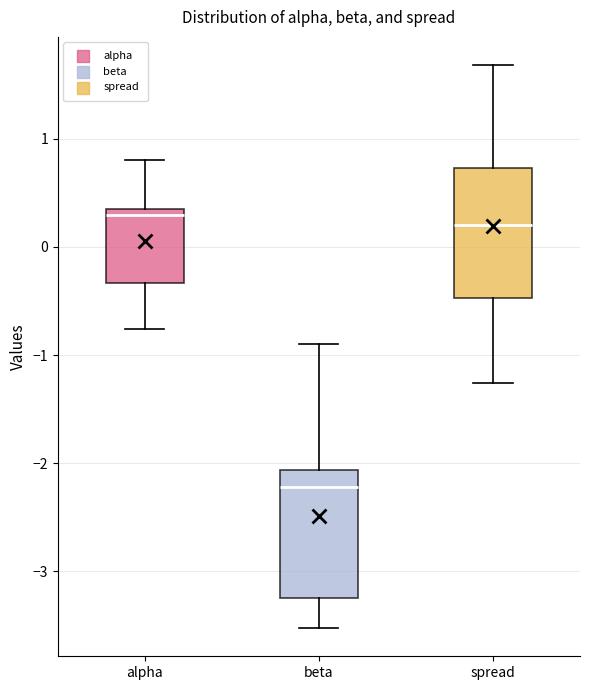

Reading left to right, transcribe this box plot: for each box, give where its median line is, the range the box spans, and where its two whiskers end, as read against the y-axis. The values are not printed on the chart, so give them approximately, as read against the axis.

alpha: median 0.3, box -0.3 to 0.4, whiskers -0.8 to 0.8
beta: median -2.2, box -3.2 to -2.1, whiskers -3.5 to -0.9
spread: median 0.2, box -0.5 to 0.7, whiskers -1.3 to 1.7